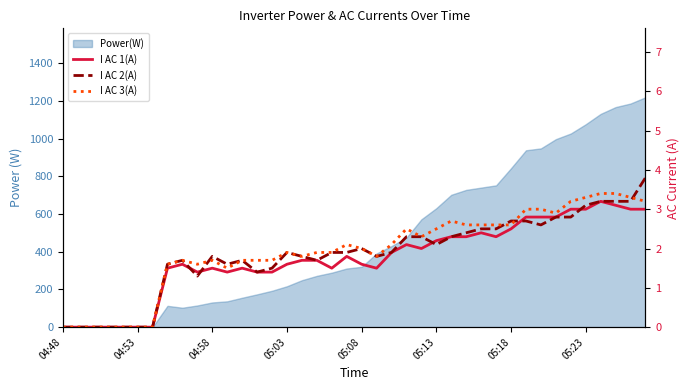

Between 27 and 13, which is larger?

27